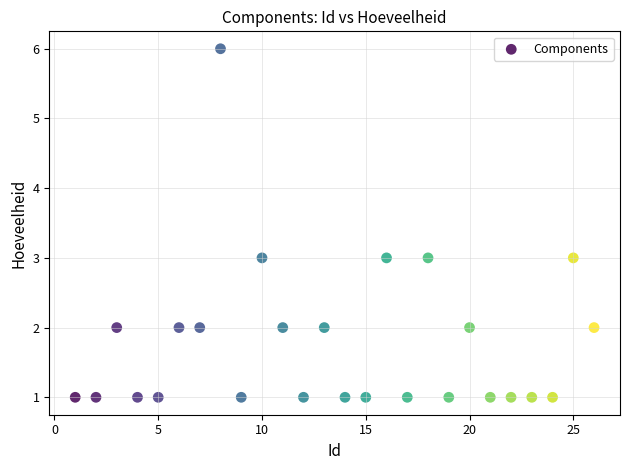

What is the range of Y values (max minus min)?

5